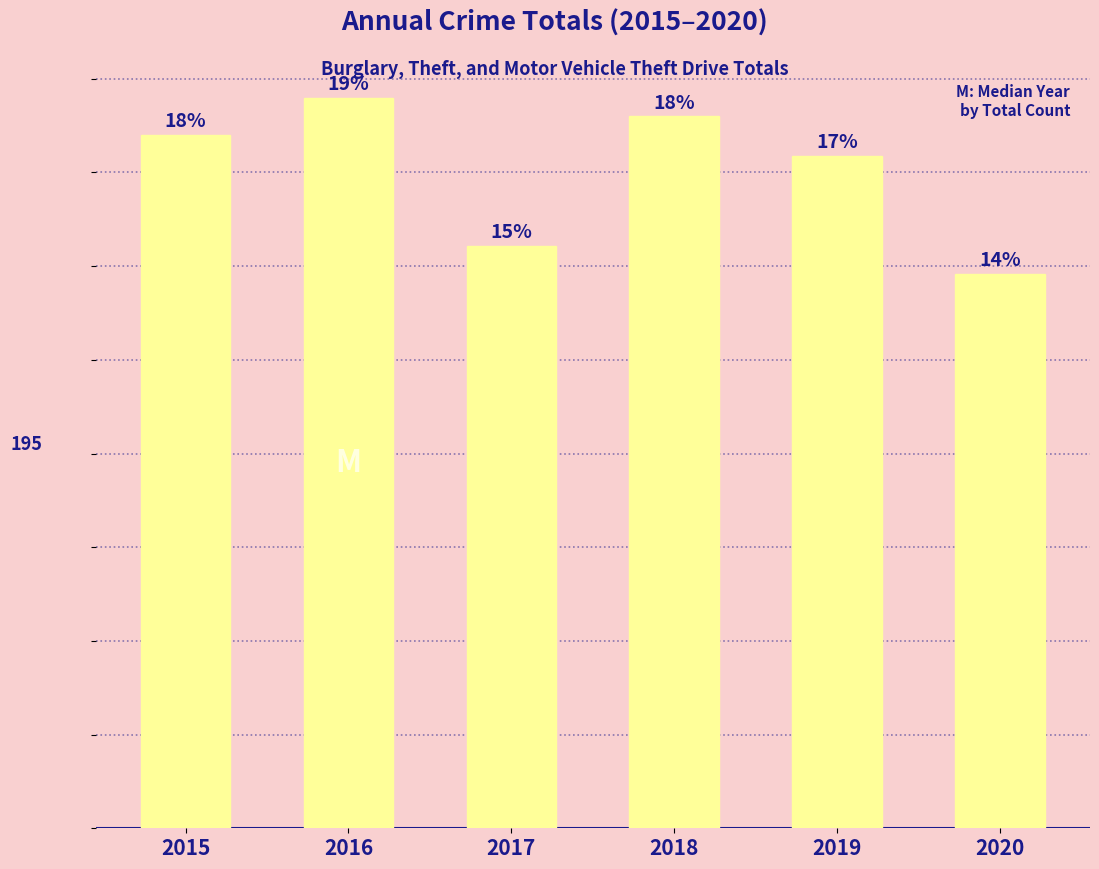

List the labels in order of value, largest first.

2016, 2018, 2015, 2019, 2017, 2020